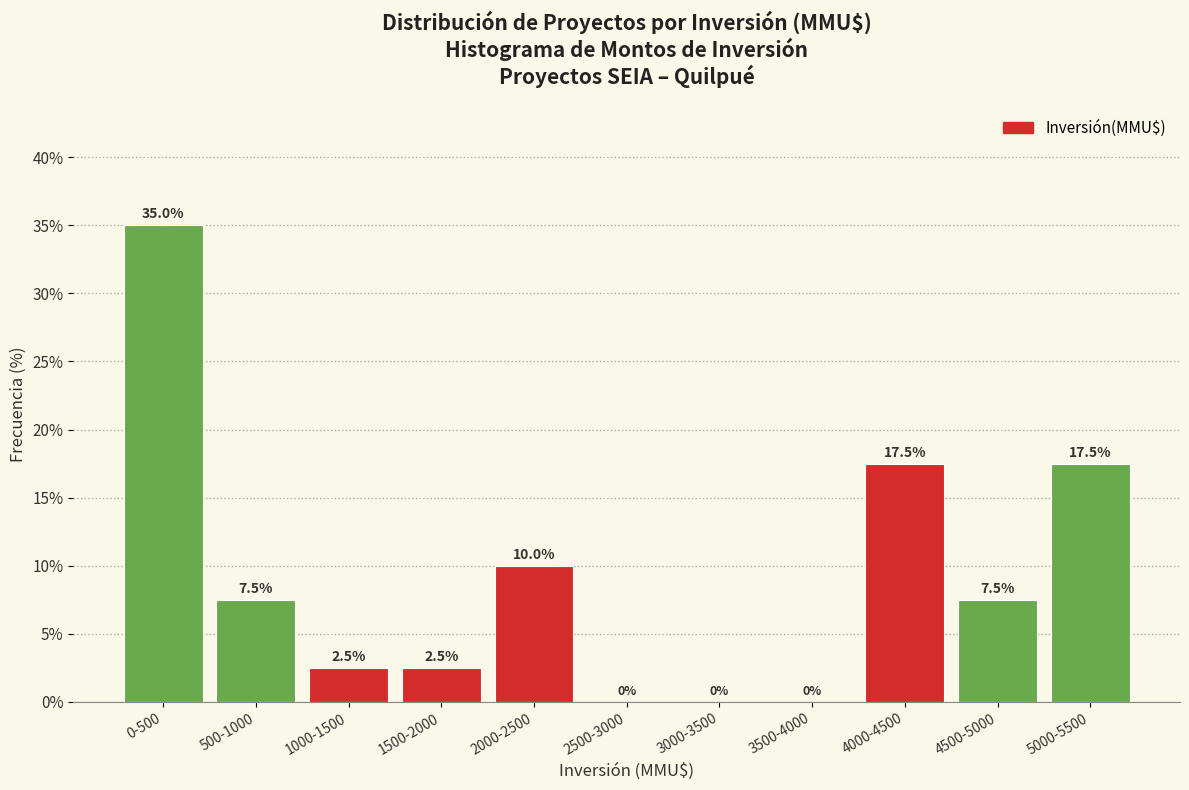

Reading left to right, extract all data points from this chart.

0-500=35.0	500-1000=7.5	1000-1500=2.5	1500-2000=2.5	2000-2500=10.0	2500-3000=0.0	3000-3500=0.0	3500-4000=0.0	4000-4500=17.5	4500-5000=7.5	5000-5500=17.5